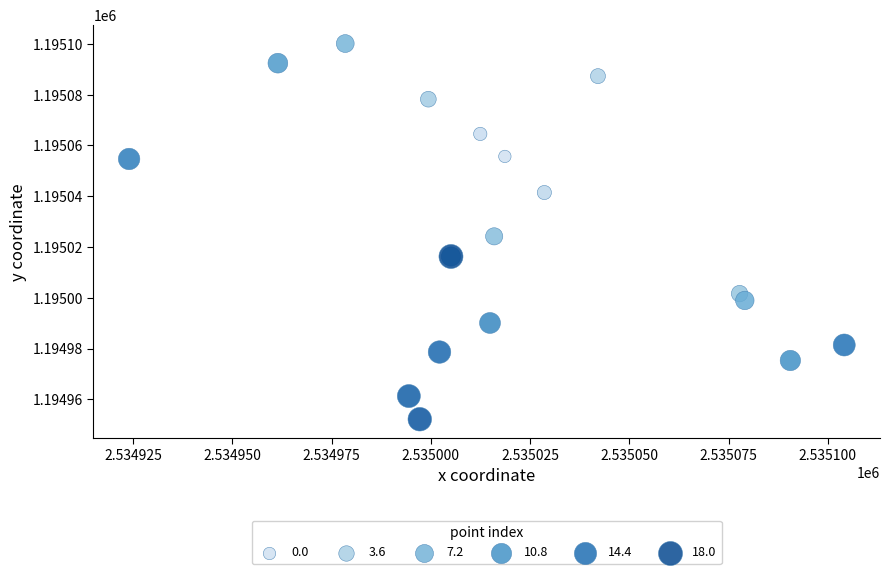

What Y value in the scatter plot is closest to 1195026?

1195024.2